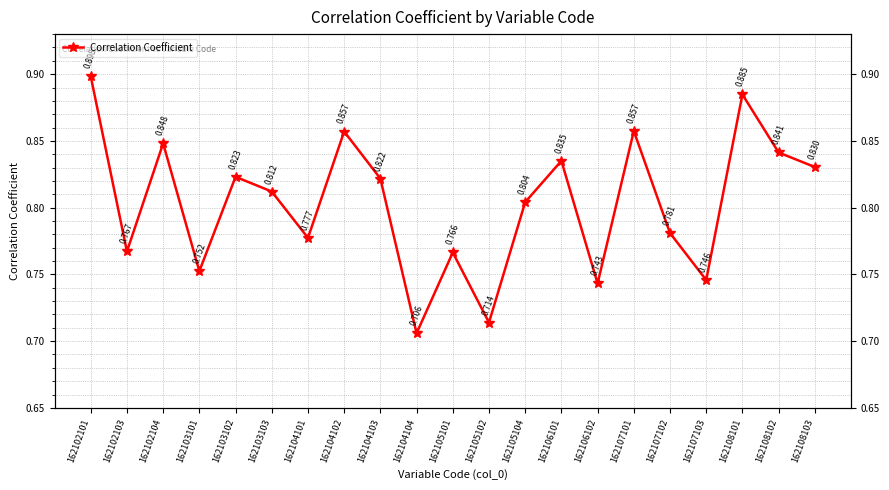

List the labels in order of value, largest first.

162102101, 162108101, 162107101, 162104102, 162102104, 162108102, 162106101, 162108103, 162103102, 162104103, 162103103, 162105104, 162107102, 162104101, 162102103, 162105101, 162103101, 162107103, 162106102, 162105102, 162104104